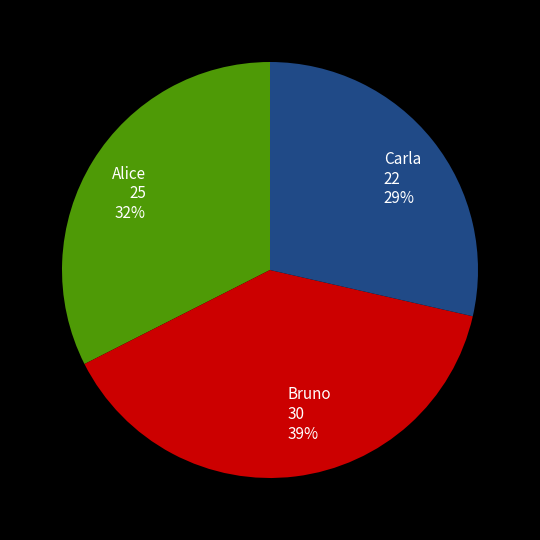

Does any single category account for the majority?

No